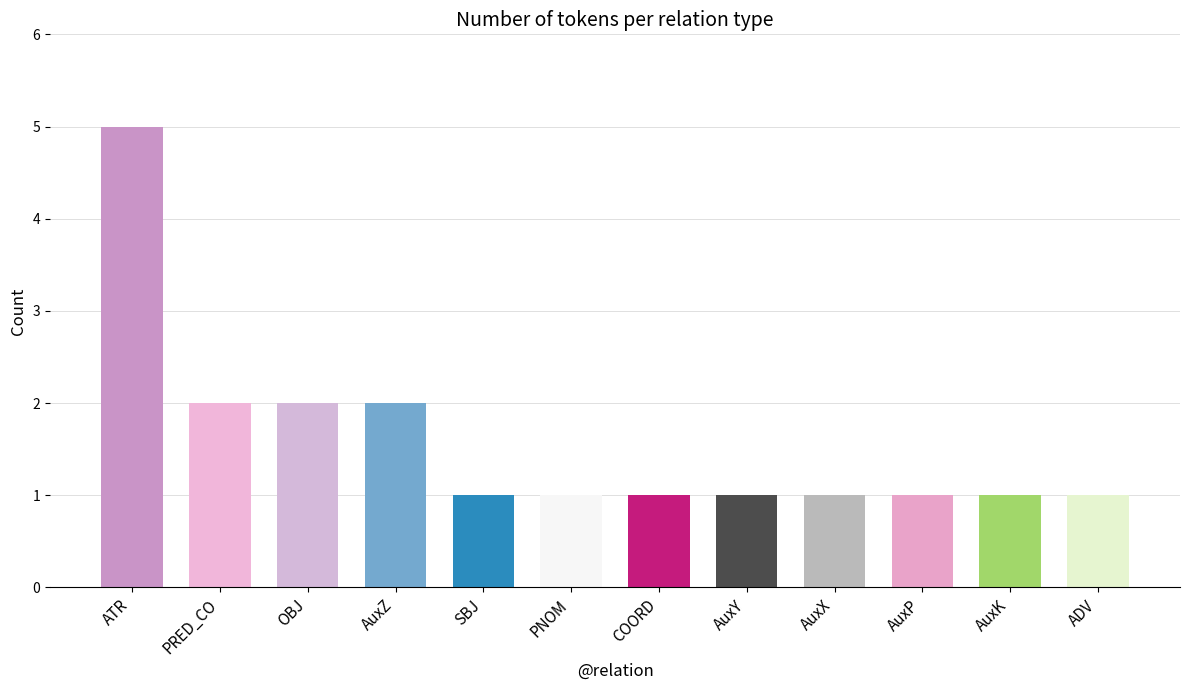

What is the average value?

2